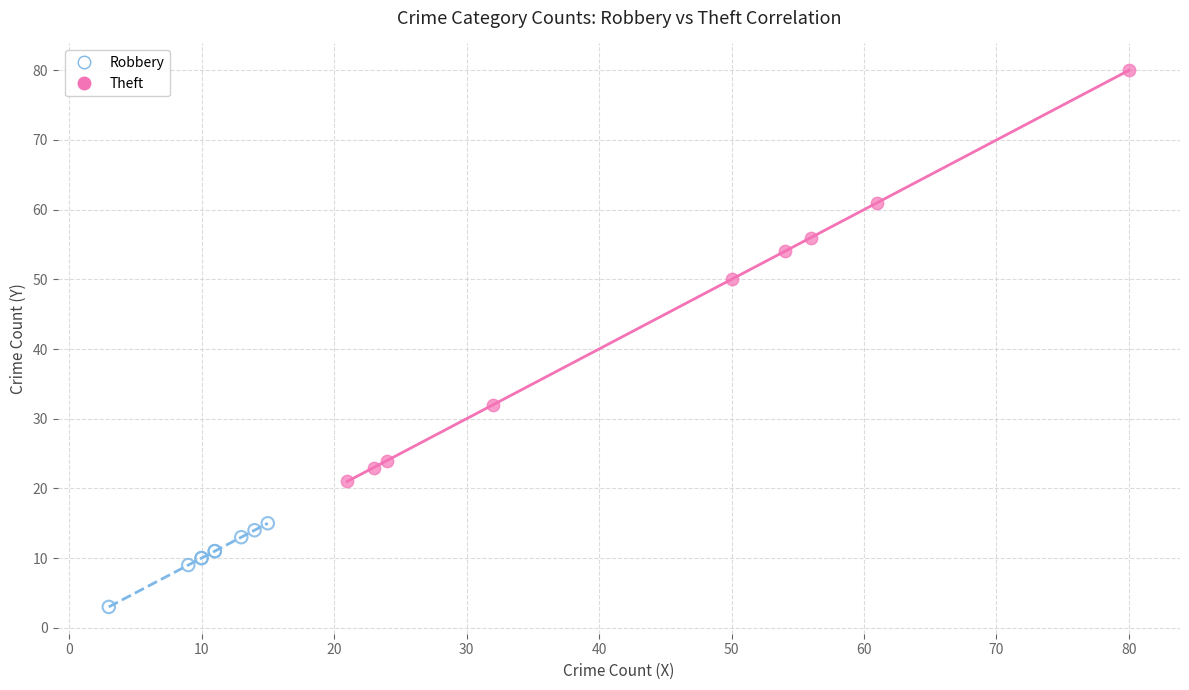

Which series contains the highest Y value?

Theft